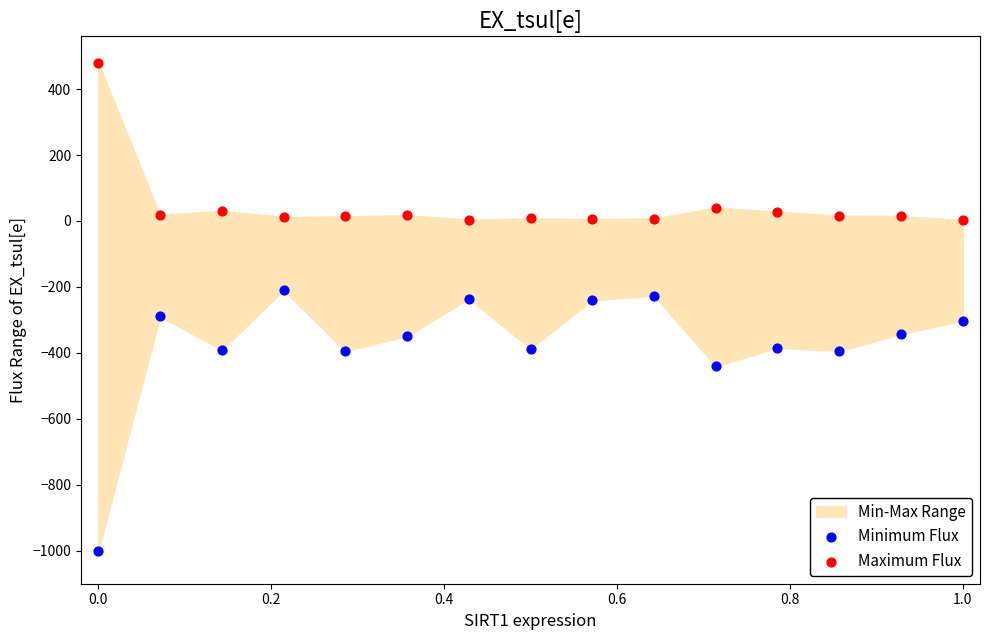

Which series has the widest spread of Y values?

Minimum Flux